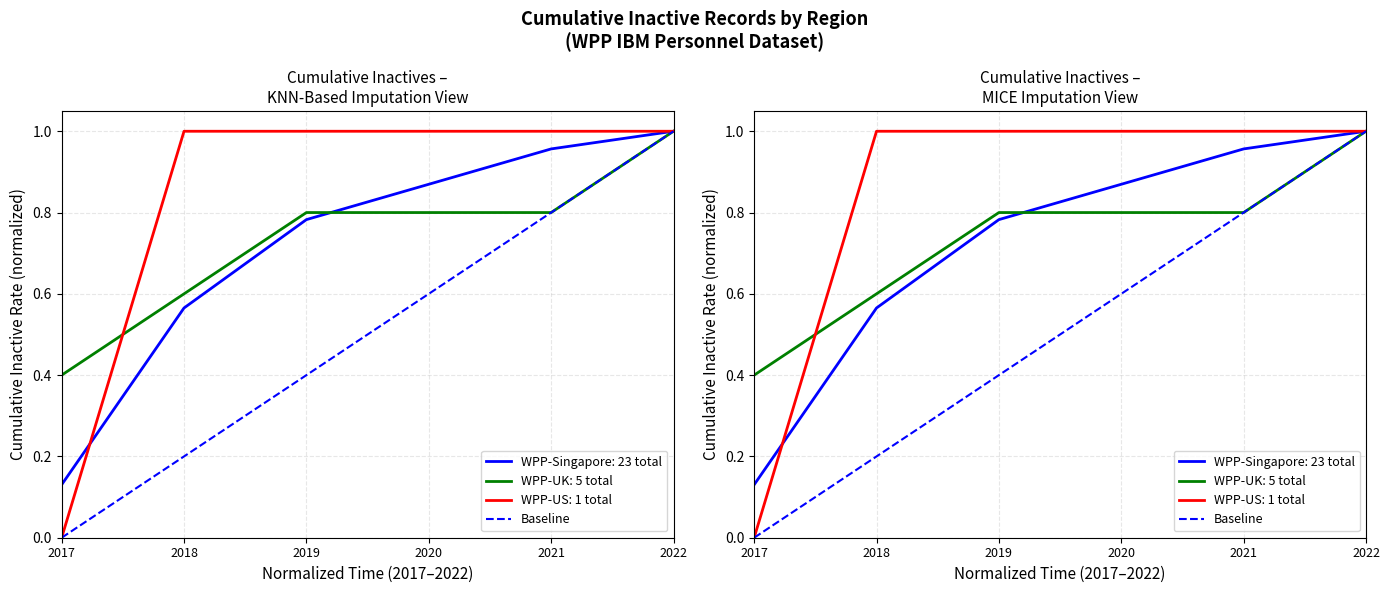

True or false: the data shows 0 at 2017.

False